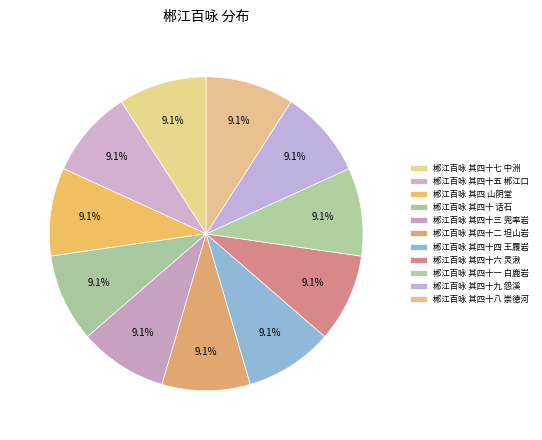

Which slice is the largest?

郴江百咏 其四十八 崇德河